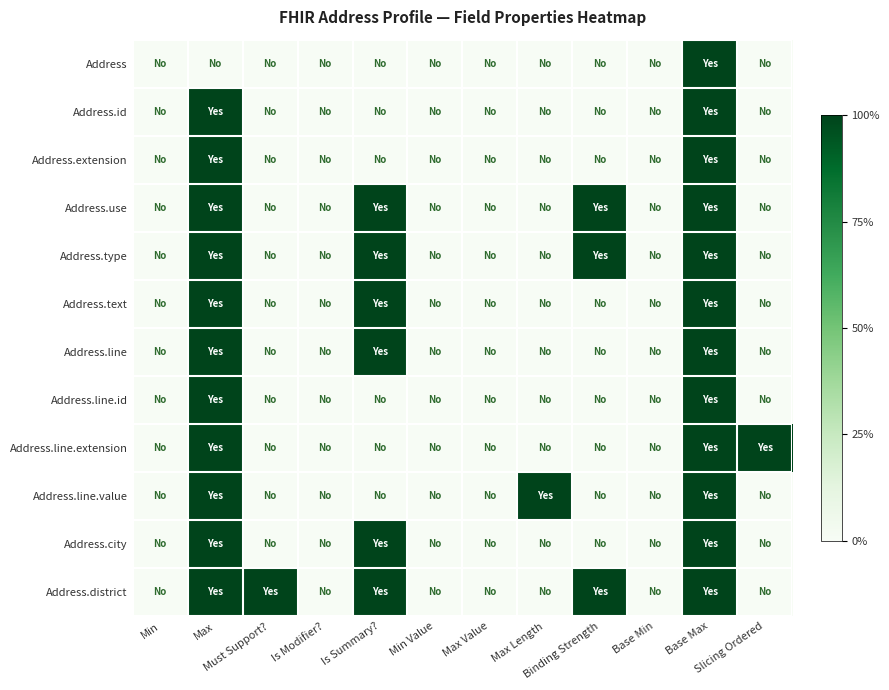

Reading right to left, what are all the values shown in this chart?

Address: Slicing Ordered=0	Base Max=1	Base Min=0	Binding Strength=0	Max Length=0	Max Value=0	Min Value=0	Is Summary?=0	Is Modifier?=0	Must Support?=0	Max=0	Min=0
Address.id: Slicing Ordered=0	Base Max=1	Base Min=0	Binding Strength=0	Max Length=0	Max Value=0	Min Value=0	Is Summary?=0	Is Modifier?=0	Must Support?=0	Max=1	Min=0
Address.extension: Slicing Ordered=0	Base Max=1	Base Min=0	Binding Strength=0	Max Length=0	Max Value=0	Min Value=0	Is Summary?=0	Is Modifier?=0	Must Support?=0	Max=1	Min=0
Address.use: Slicing Ordered=0	Base Max=1	Base Min=0	Binding Strength=1	Max Length=0	Max Value=0	Min Value=0	Is Summary?=1	Is Modifier?=0	Must Support?=0	Max=1	Min=0
Address.type: Slicing Ordered=0	Base Max=1	Base Min=0	Binding Strength=1	Max Length=0	Max Value=0	Min Value=0	Is Summary?=1	Is Modifier?=0	Must Support?=0	Max=1	Min=0
Address.text: Slicing Ordered=0	Base Max=1	Base Min=0	Binding Strength=0	Max Length=0	Max Value=0	Min Value=0	Is Summary?=1	Is Modifier?=0	Must Support?=0	Max=1	Min=0
Address.line: Slicing Ordered=0	Base Max=1	Base Min=0	Binding Strength=0	Max Length=0	Max Value=0	Min Value=0	Is Summary?=1	Is Modifier?=0	Must Support?=0	Max=1	Min=0
Address.line.id: Slicing Ordered=0	Base Max=1	Base Min=0	Binding Strength=0	Max Length=0	Max Value=0	Min Value=0	Is Summary?=0	Is Modifier?=0	Must Support?=0	Max=1	Min=0
Address.line.extension: Slicing Ordered=1	Base Max=1	Base Min=0	Binding Strength=0	Max Length=0	Max Value=0	Min Value=0	Is Summary?=0	Is Modifier?=0	Must Support?=0	Max=1	Min=0
Address.line.value: Slicing Ordered=0	Base Max=1	Base Min=0	Binding Strength=0	Max Length=1	Max Value=0	Min Value=0	Is Summary?=0	Is Modifier?=0	Must Support?=0	Max=1	Min=0
Address.city: Slicing Ordered=0	Base Max=1	Base Min=0	Binding Strength=0	Max Length=0	Max Value=0	Min Value=0	Is Summary?=1	Is Modifier?=0	Must Support?=0	Max=1	Min=0
Address.district: Slicing Ordered=0	Base Max=1	Base Min=0	Binding Strength=1	Max Length=0	Max Value=0	Min Value=0	Is Summary?=1	Is Modifier?=0	Must Support?=1	Max=1	Min=0